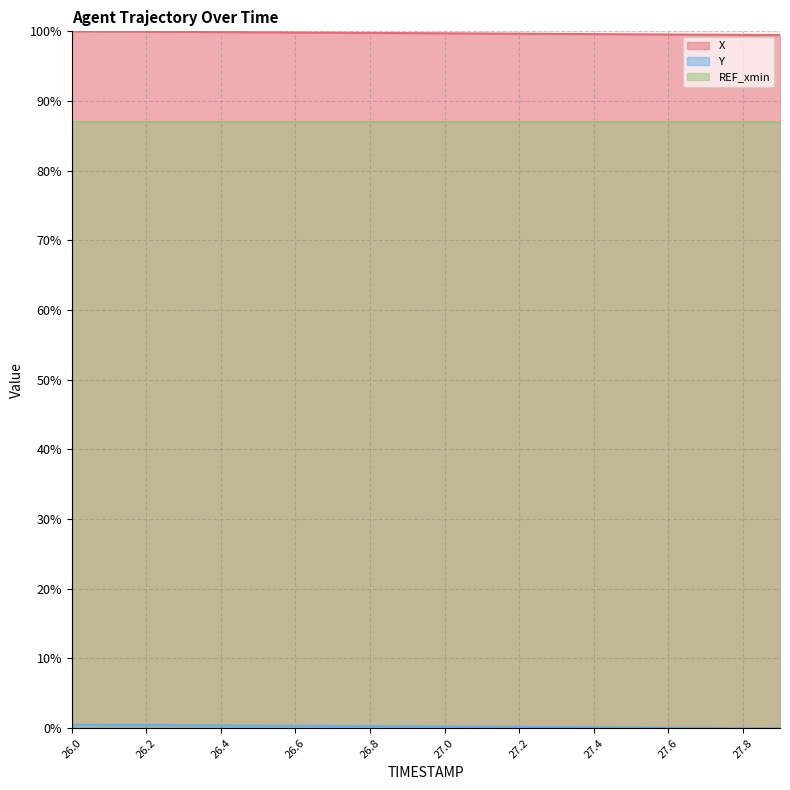

Where is Y nearest to the value 0?

27.9